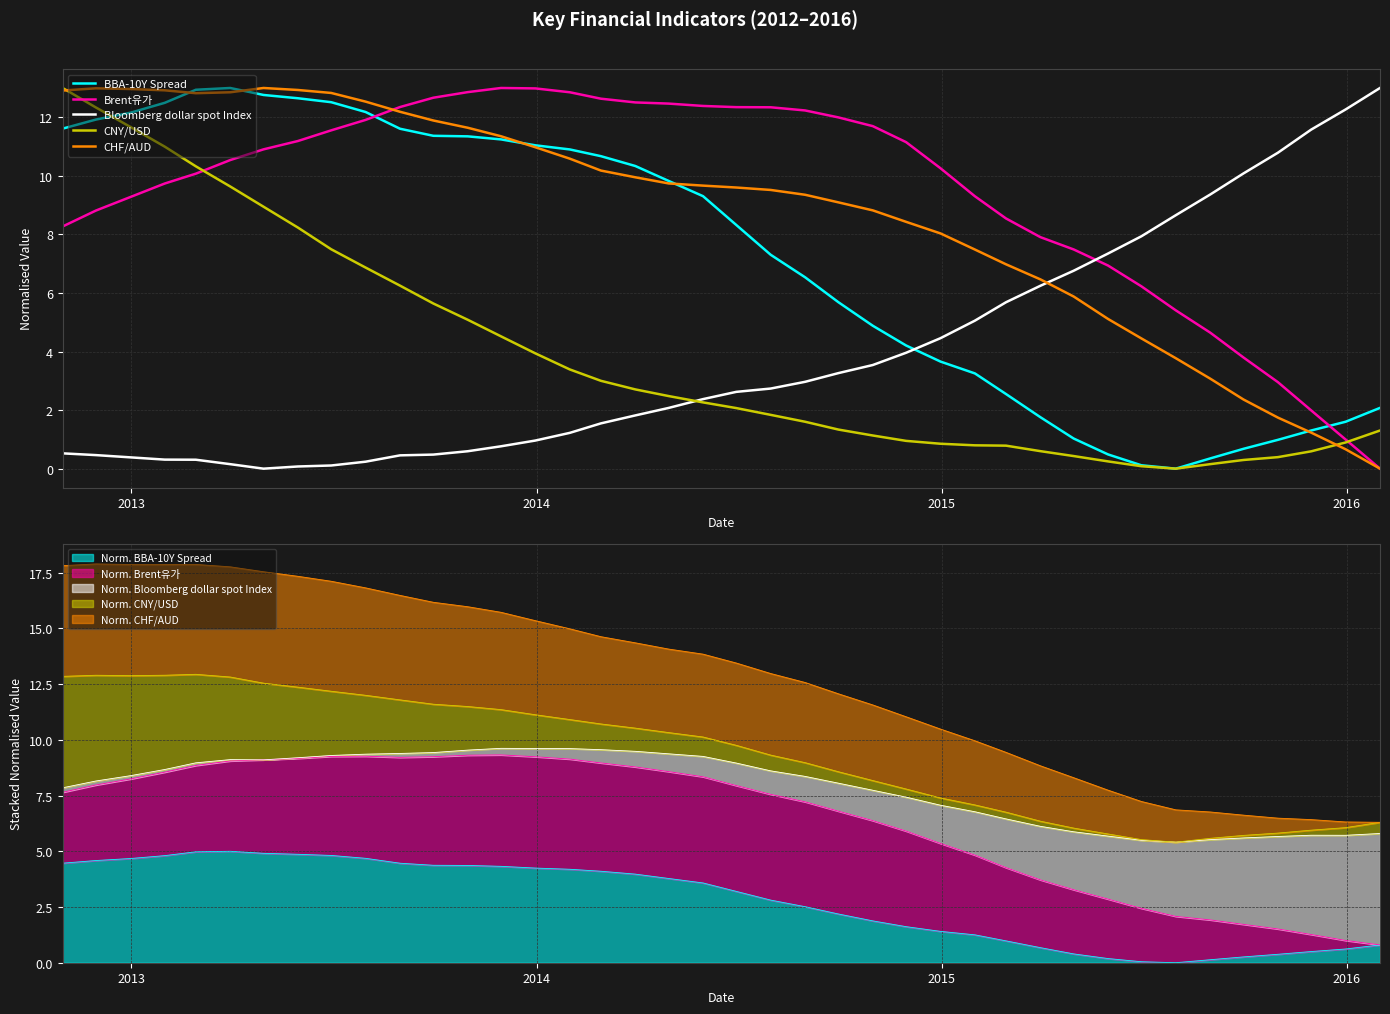

How many times do BBA-10Y Spread and Bloomberg dollar spot Index cross each other?

1